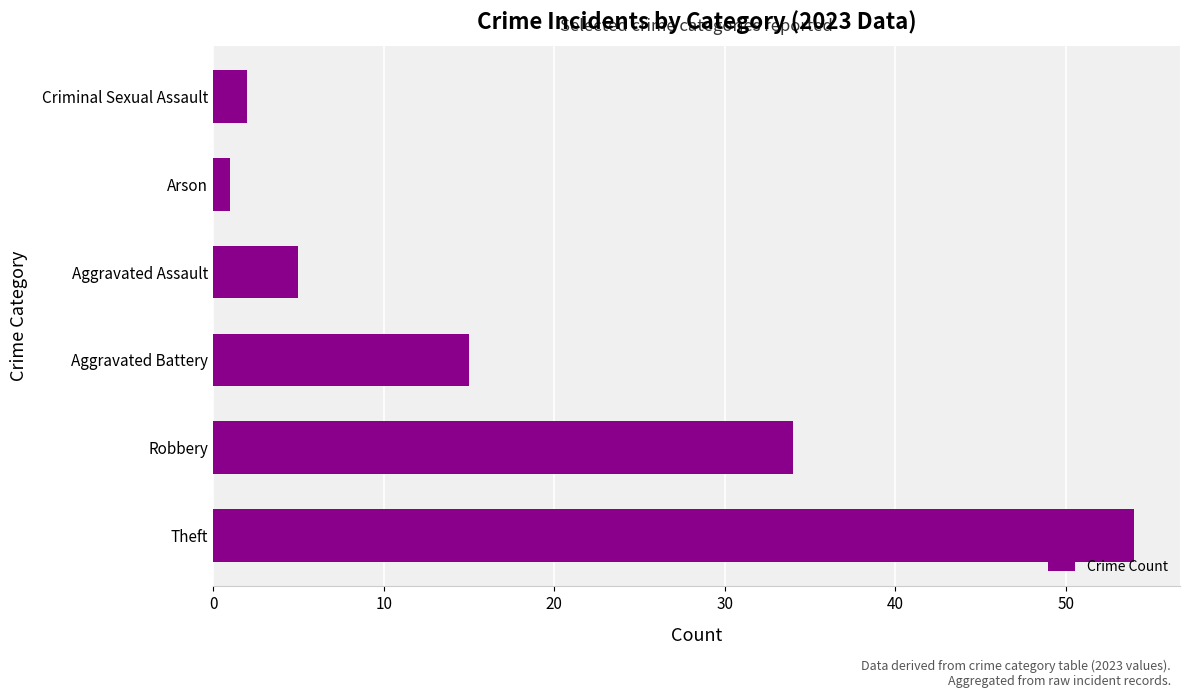

Between Arson and Aggravated Assault, which is larger?

Aggravated Assault